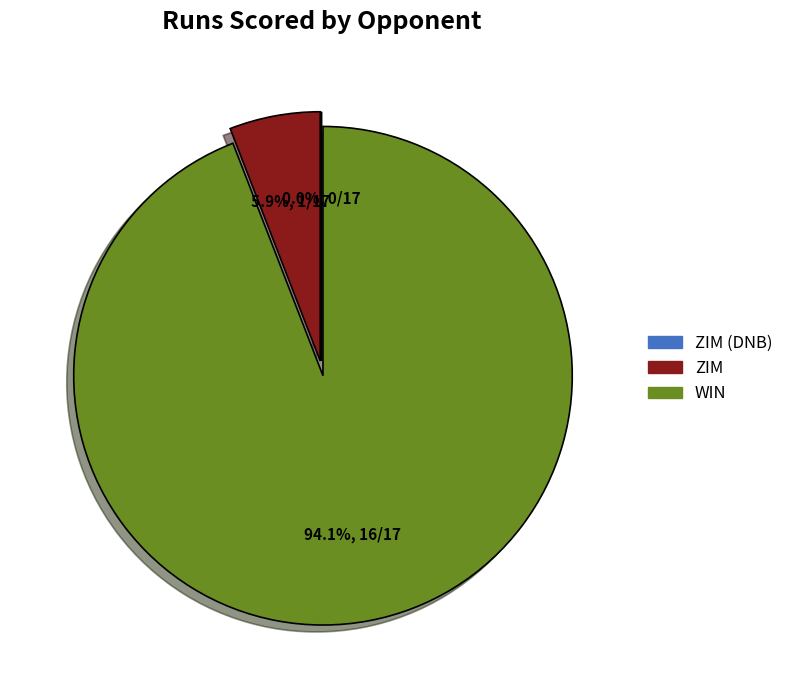

Which slice is the smallest?

ZIM (DNB)